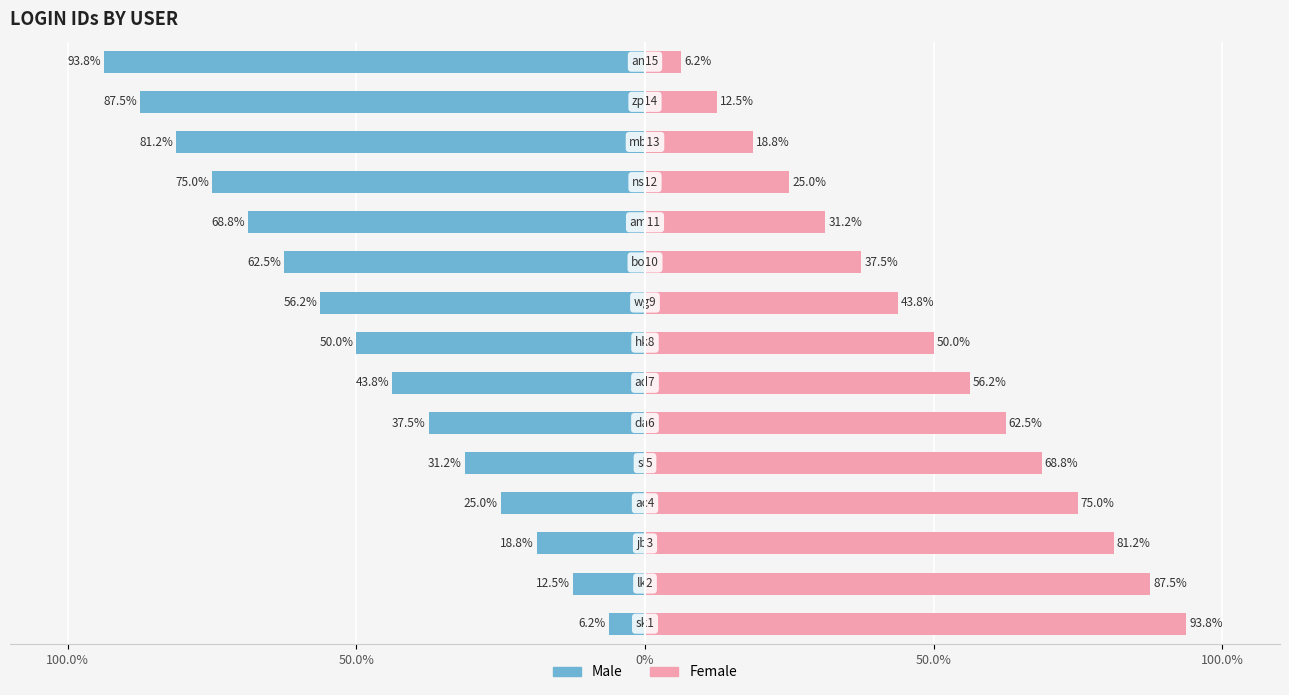

Which series has the largest range (max minus min)?

Male